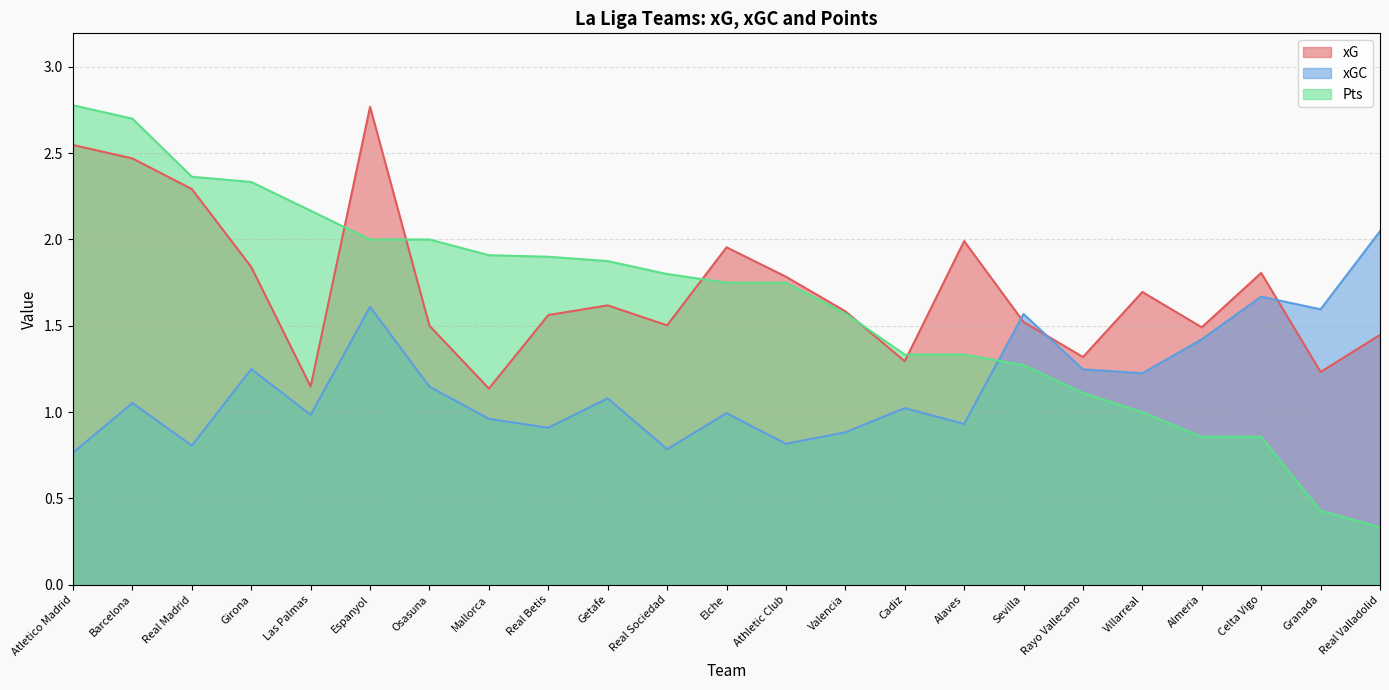

How many distinct data groups are displayed?

3